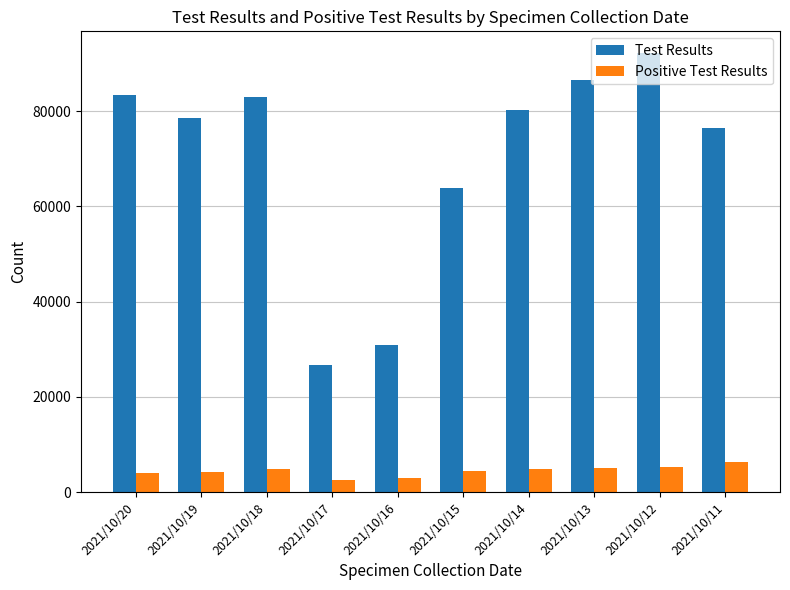

What is the sum of the Test Results values at 2021/10/16 and 2021/10/15?

94725